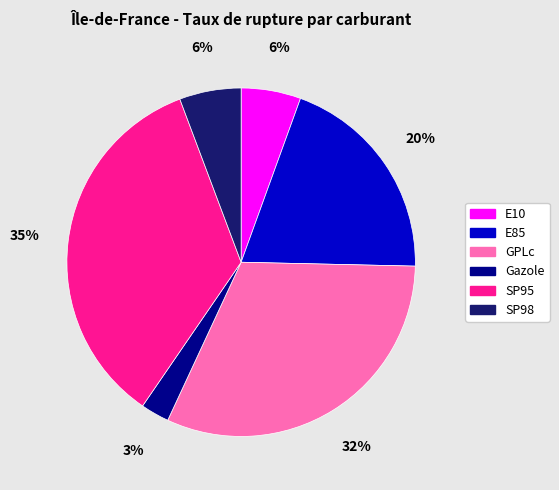

To the nearest percent, what portion does E85 represent?

20%